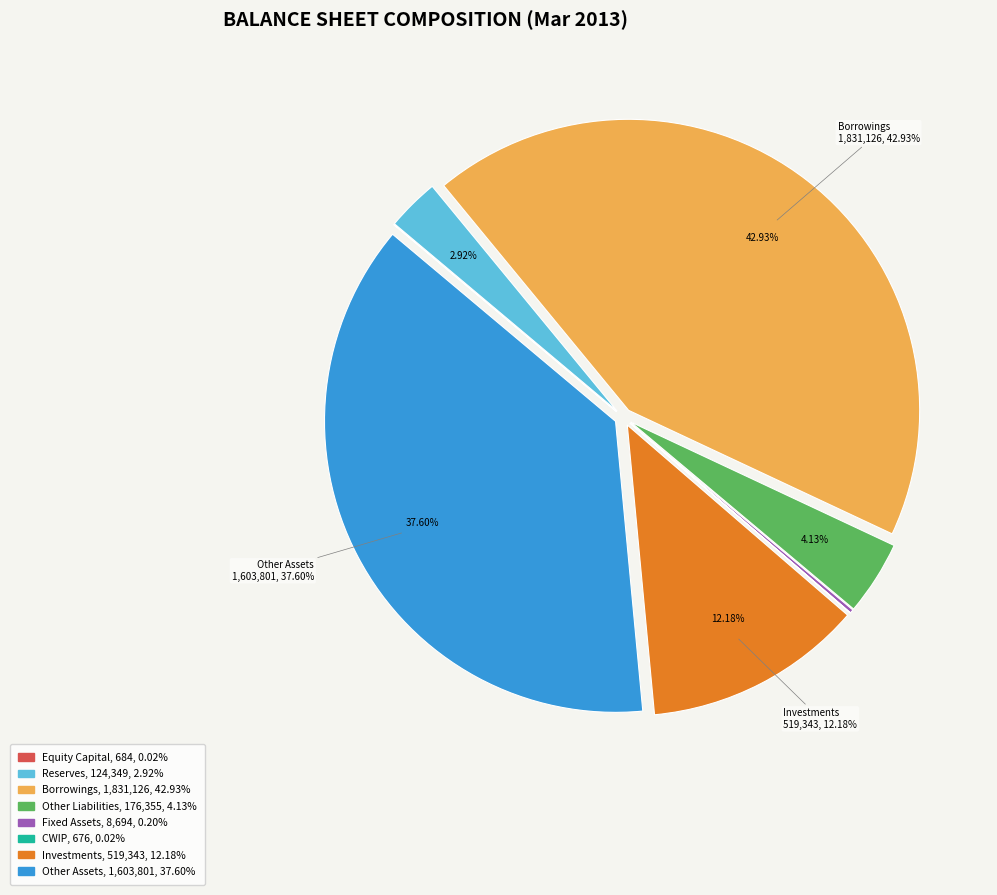

Between Borrowings and Other Liabilities, which is larger?

Borrowings